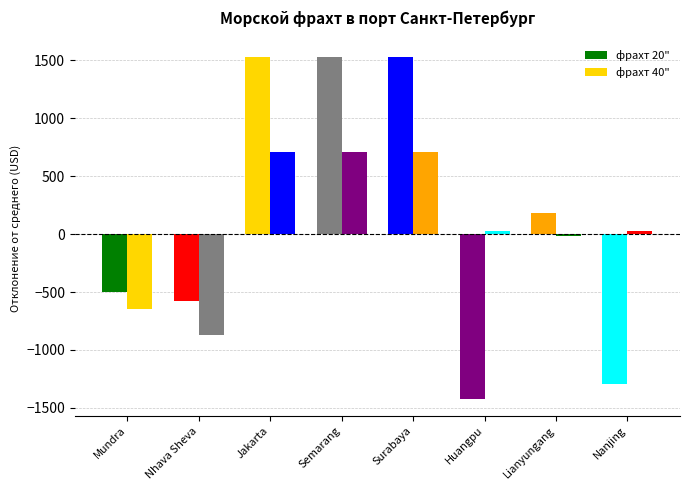

Count the number of data series in this chart.

2